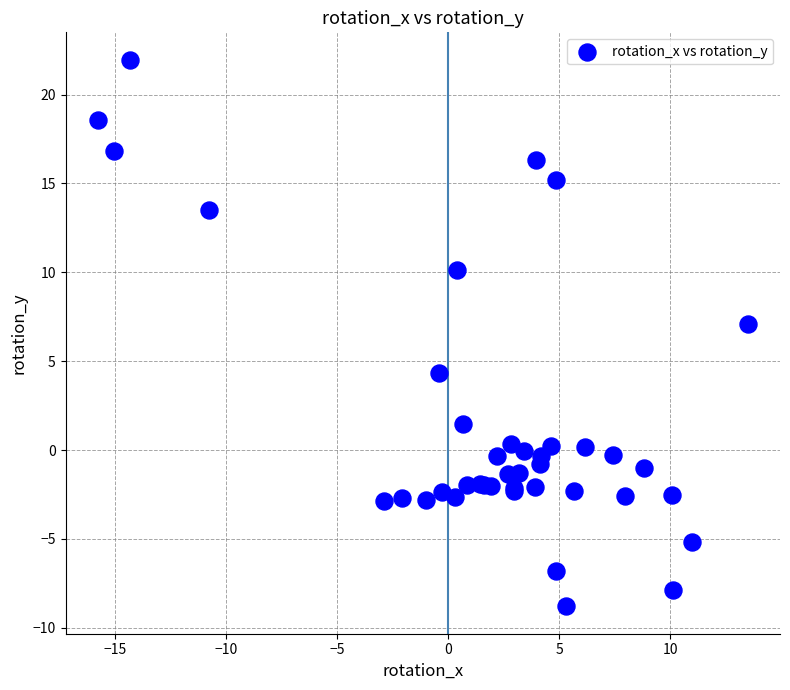

What Y value in the scatter plot is closest to 6?

7.1